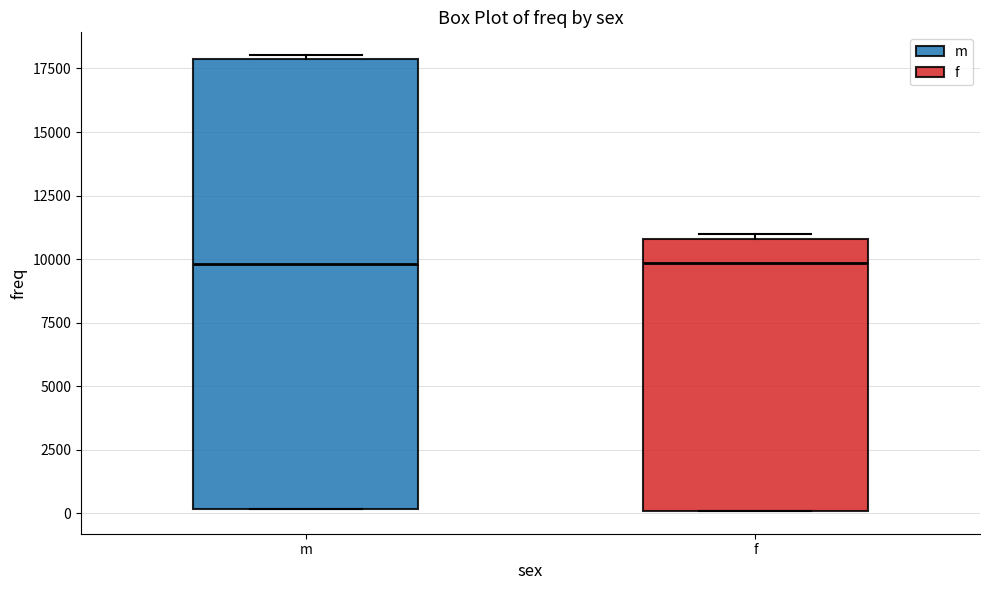

Reading left to right, read every box against the y-axis: the position of its median line, the range the box covers, and the ends of its whiskers. The values are not printed on the chart, so give them approximately, as read against the axis.

m: median 10000, box 0 to 18000, whiskers 0 to 18000 (just above the box's upper edge)
f: median 10000, box 0 to 11000, whiskers 0 to 11000 (just above the box's upper edge)